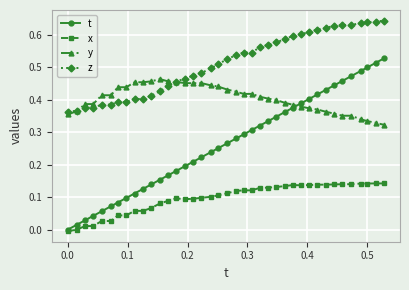

Which series has the largest total across all categories?

z